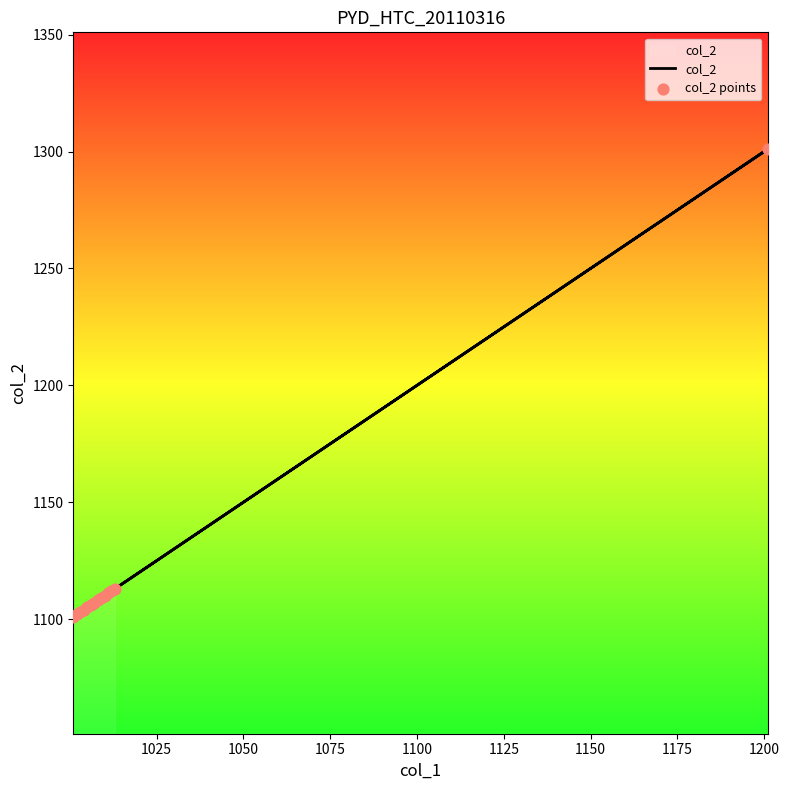

Which series has the widest spread of Y values?

col_2